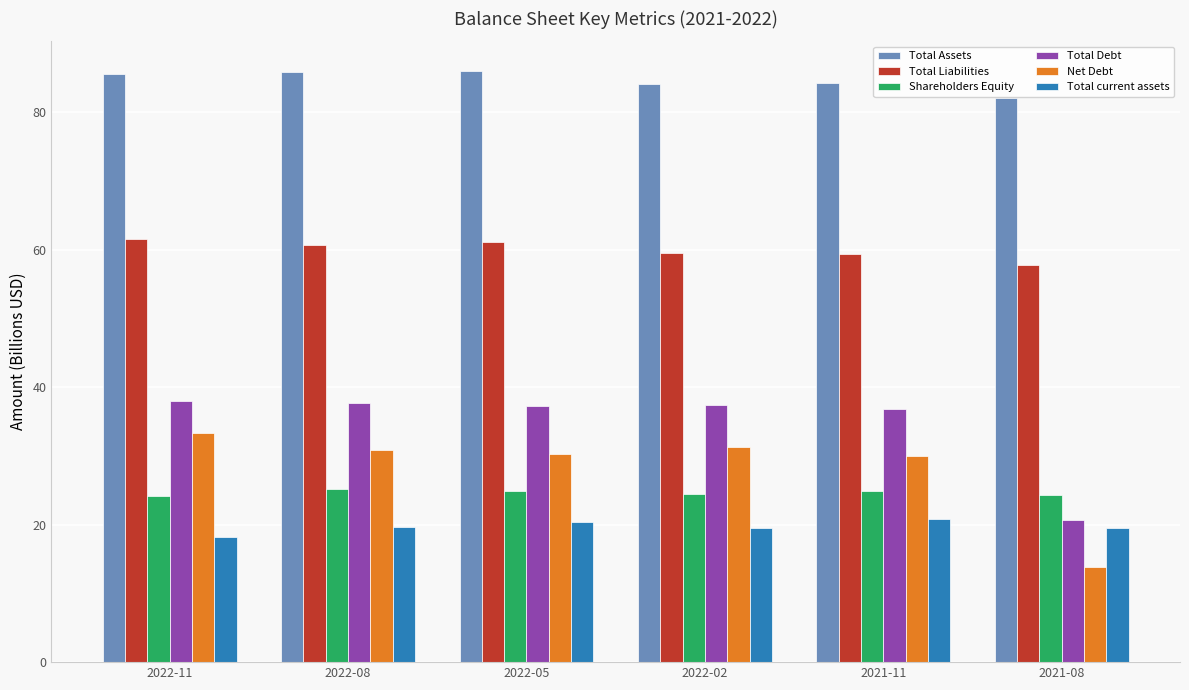

What is the difference between the highest and lowest values at 2022-11?

67.4